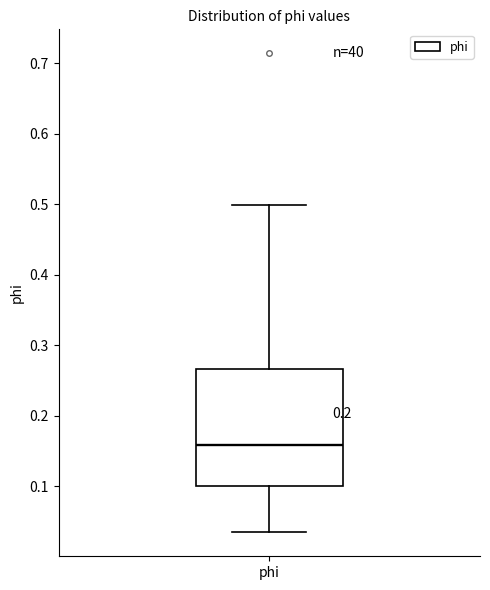

Read this box plot against the y-axis: the position of the median line, the range covered by the box, and the ends of both whiskers. The values are not printed on the chart, so give them approximately, as read against the axis.

median 0.16, box 0.10 to 0.27, whiskers 0.03 to 0.50